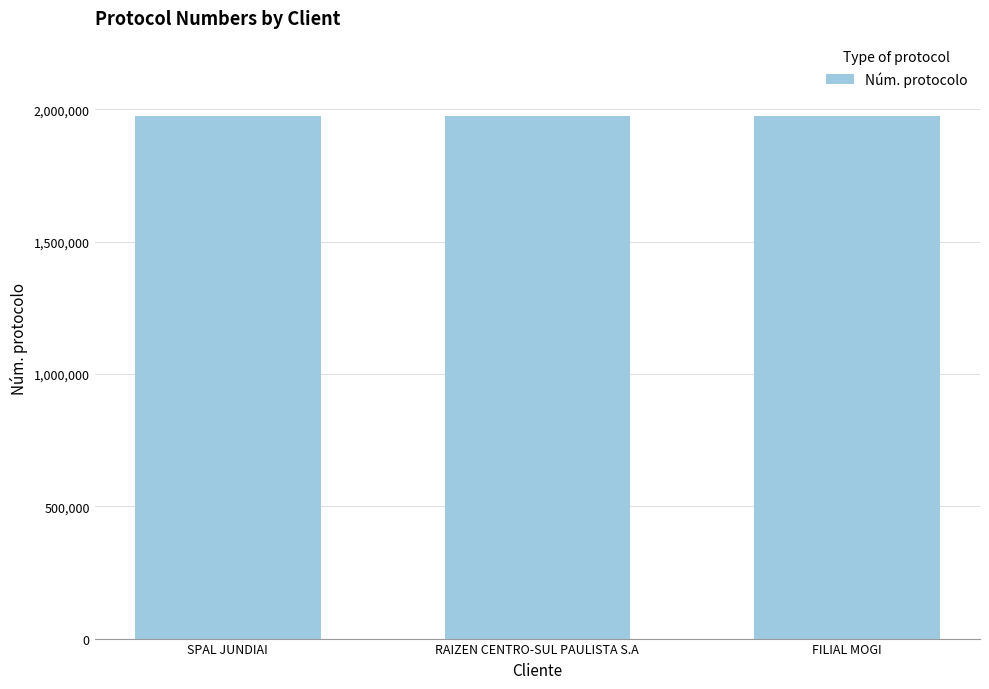

How many categories are shown in the chart?

3